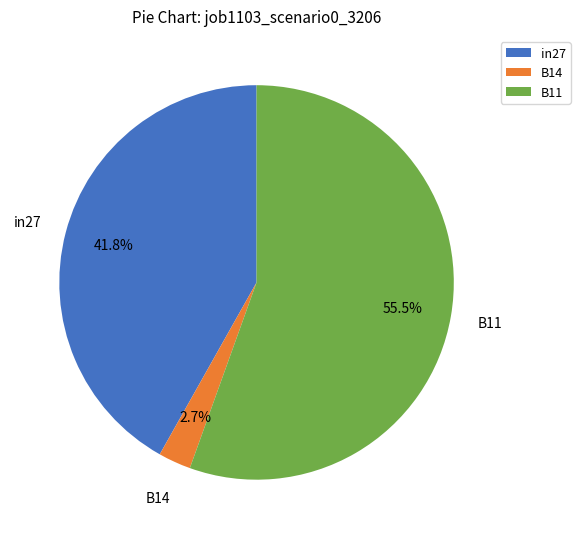

Which slice is the largest?

B11